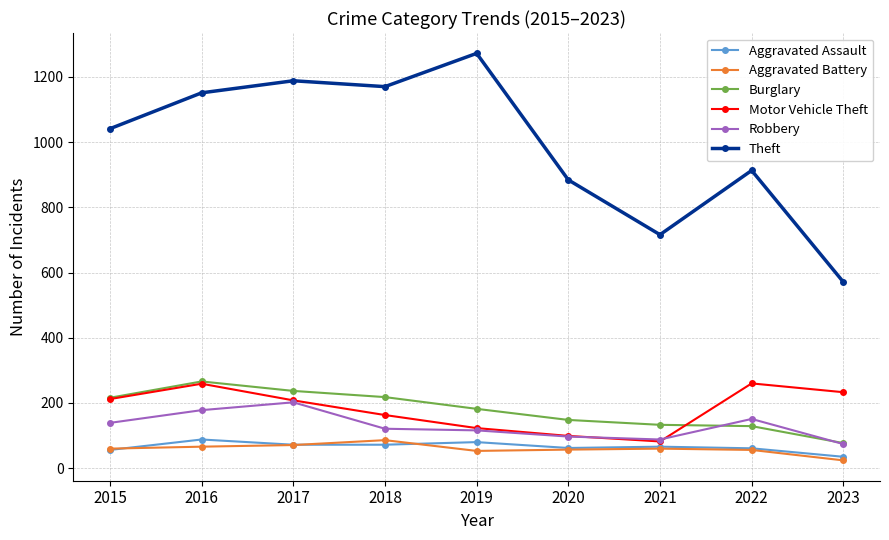

True or false: Theft and Aggravated Assault cross at least once.

False